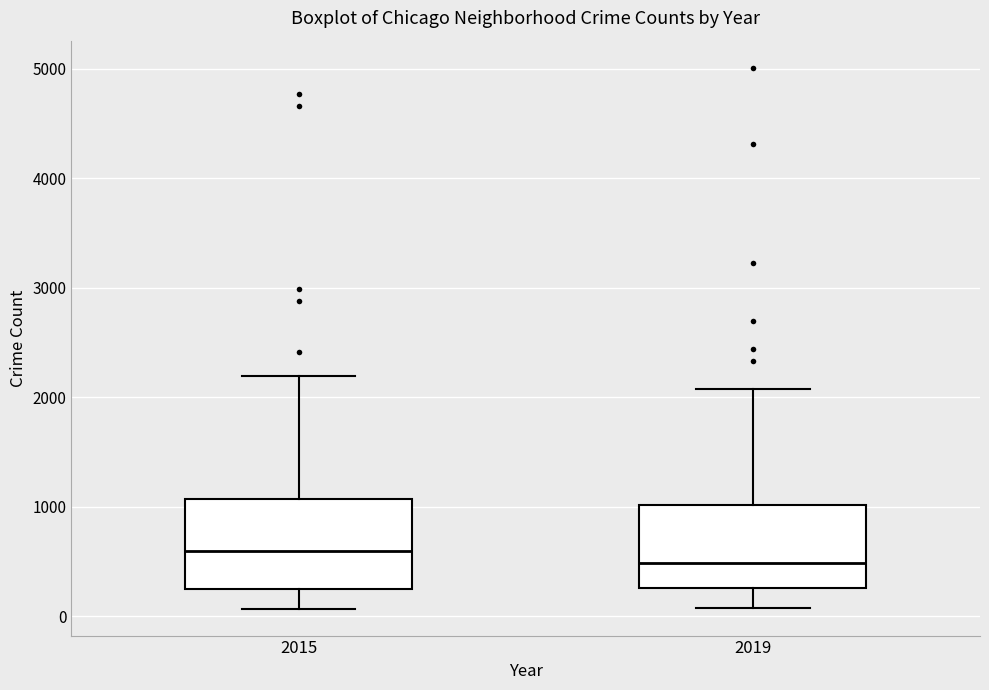

Reading left to right, read every box against the y-axis: the position of its median line, the range the box covers, and the ends of its whiskers. The values are not printed on the chart, so give them approximately, as read against the axis.

2015: median 600, box 300 to 1100, whiskers 100 to 2200
2019: median 500, box 300 to 1000, whiskers 100 to 2100